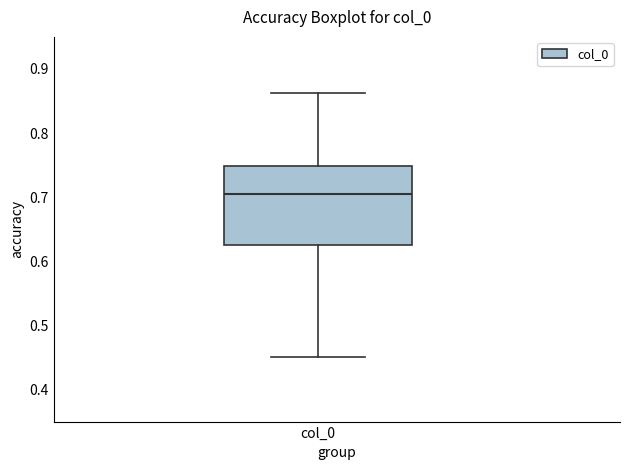

Transcribe this box plot: give where the median line is, the range the box spans, and where the two whiskers end, as read against the y-axis. The values are not printed on the chart, so give them approximately, as read against the axis.

median 0.71, box 0.62 to 0.75, whiskers 0.45 to 0.86